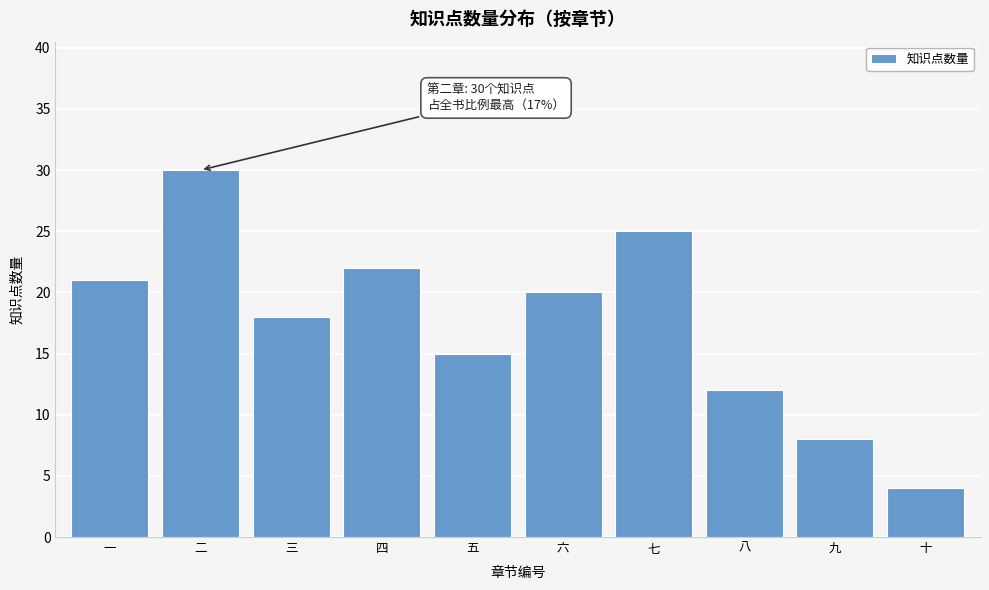

Reading right to left, transcribe all the data shown in this chart.

十=4	九=8	八=12	七=25	六=20	五=15	四=22	三=18	二=30	一=21